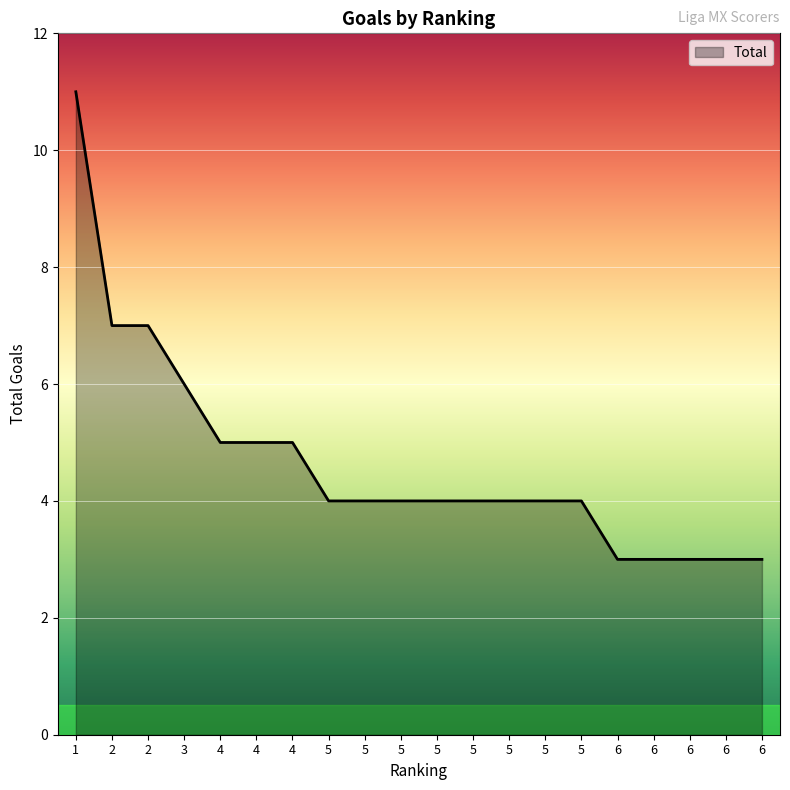

Reading left to right, extract all data points from this chart.

11	7	7	6	5	5	5	4	4	4	4	4	4	4	4	3	3	3	3	3